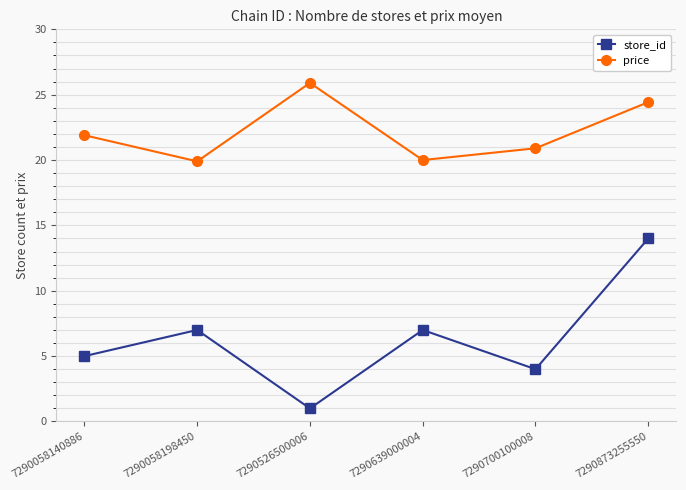

The value of price at 7290058198450 is 7.9. True or false?

False